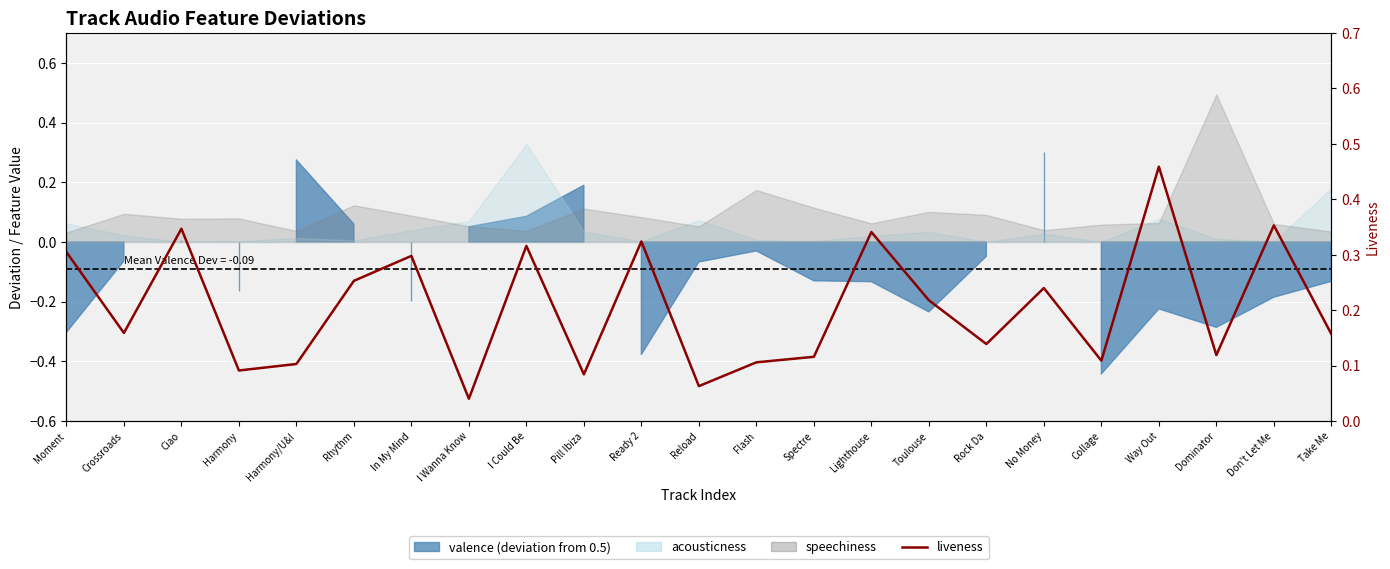

What is the value of the 13th point from the left?

0.1